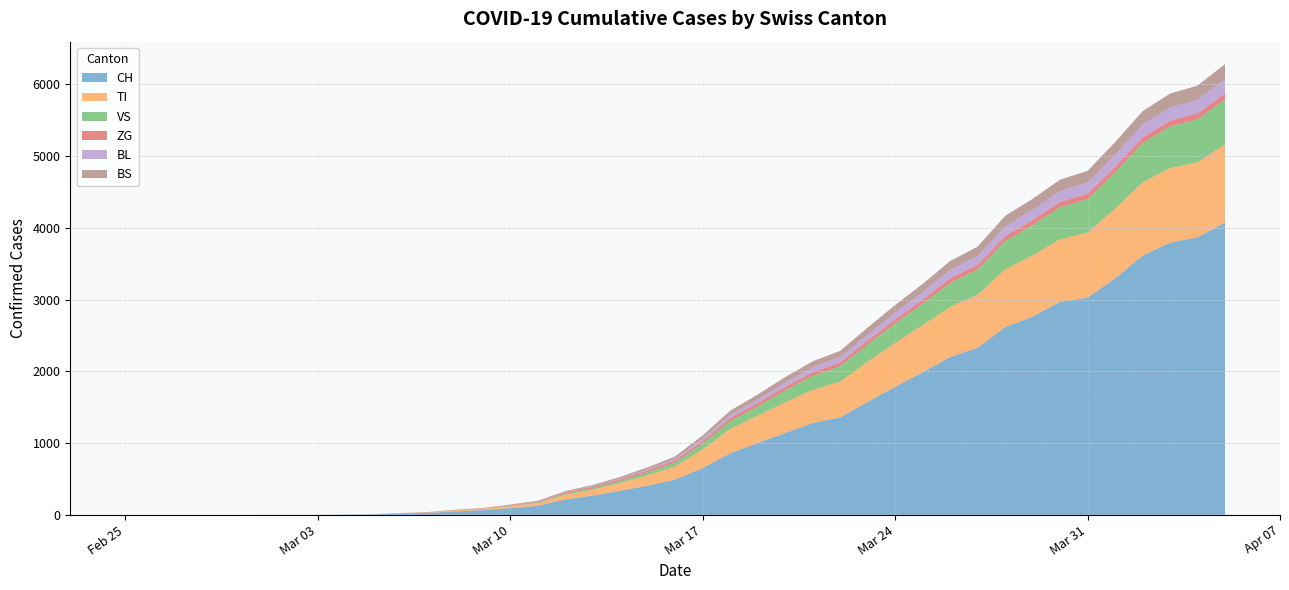

Reading right to left, what are all the values shown in this chart?

CH: 4075	3869	3795	3613	3295	3028	2971	2764	2614	2330	2200	1986	1784	1573	1359	1280	1139	1002	858	652	491	407	336	268	214	127	93	65	48	27	18	8	0	0	0	0	0	0	0	0
TI: 1090	1046	1040	1021	972	907	870	852	807	737	698	657	613	562	498	461	431	380	340	261	182	145	108	83	65	36	28	17	14	5	3	1	0	0	0	0	0	0	0	0
VS: 626	599	579	547	506	465	449	422	394	353	336	298	270	240	213	196	166	131	106	80	52	40	28	19	14	9	6	3	2	1	0	0	0	0	0	0	0	0	0	0
ZG: 84	82	80	79	78	76	74	71	68	65	62	58	56	55	54	51	48	46	44	37	33	28	25	21	18	12	9	5	4	3	3	1	1	1	1	0	0	0	0	0
BL: 200	190	186	180	168	156	151	143	138	122	115	104	94	82	75	69	60	51	44	31	22	16	11	8	6	4	2	1	1	1	0	0	0	0	0	0	0	0	0	0
BS: 208	199	193	187	176	163	159	153	147	132	127	116	107	98	87	83	76	67	59	46	34	27	21	17	14	8	6	4	3	2	1	0	0	0	0	0	0	0	0	0